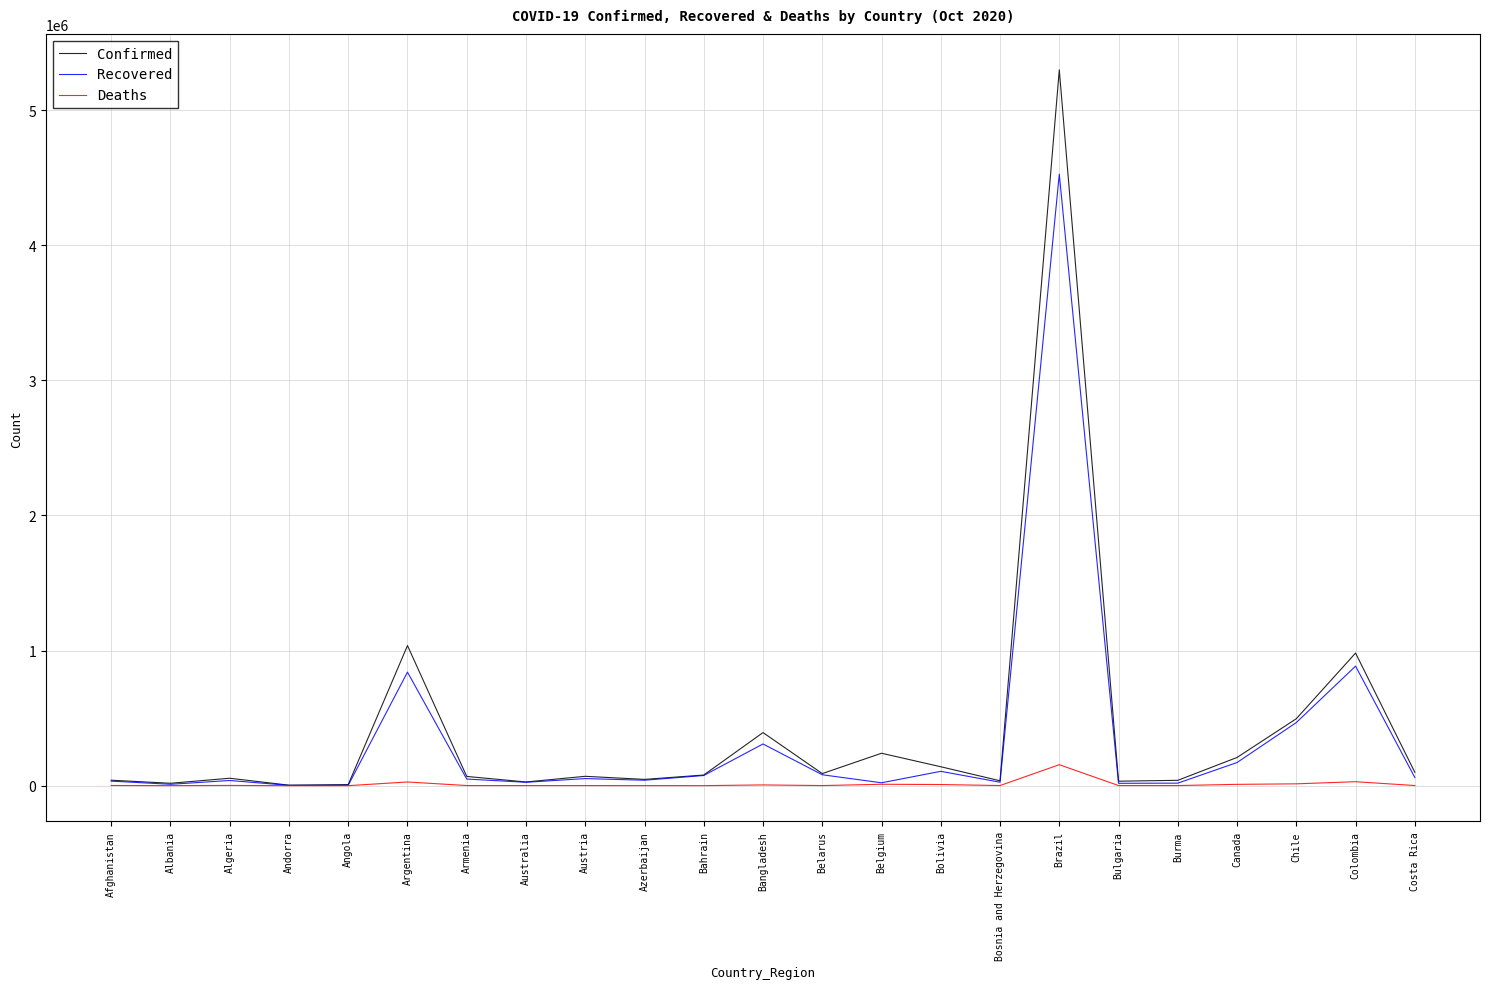

What is the minimum value for Deaths?

63